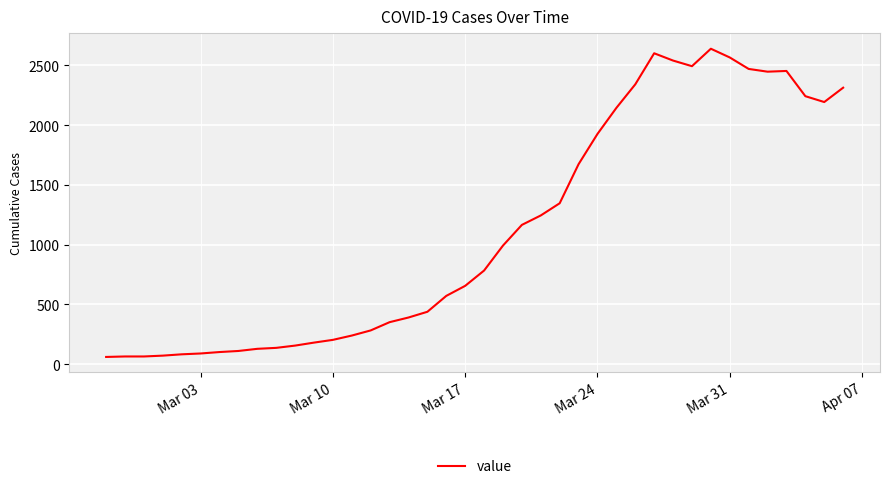

True or false: the data has more than 0 interior local peaks.

True